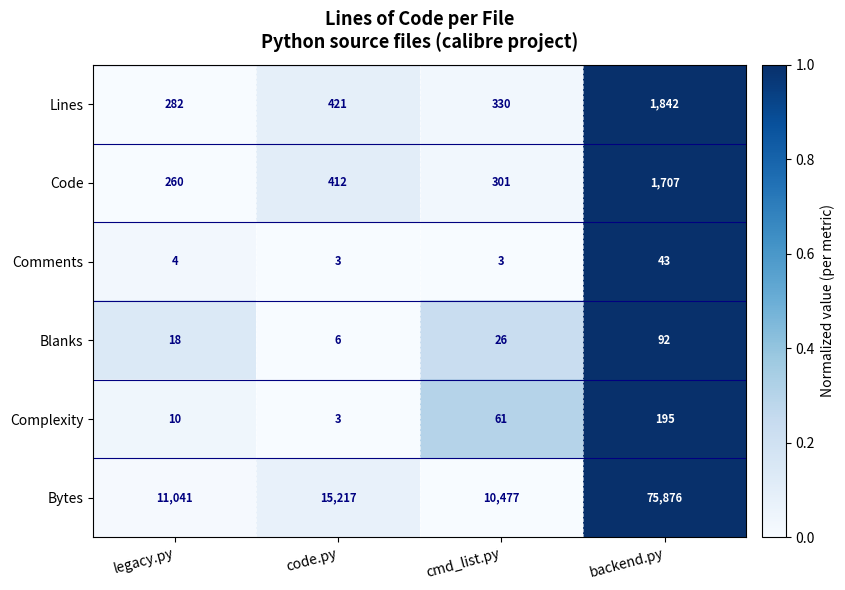

Reading left to right, what are all the values shown in this chart?

Lines: 282	421	330	1842
Code: 260	412	301	1707
Comments: 4	3	3	43
Blanks: 18	6	26	92
Complexity: 10	3	61	195
Bytes: 11041	15217	10477	75876